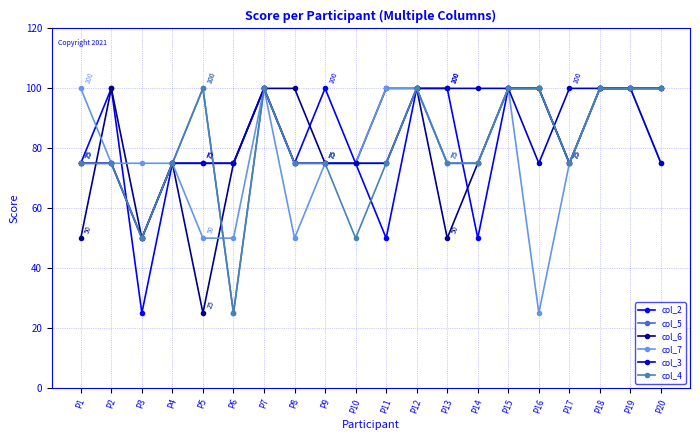

Between P13 and P14, which series saw the biggest shift?

col_2